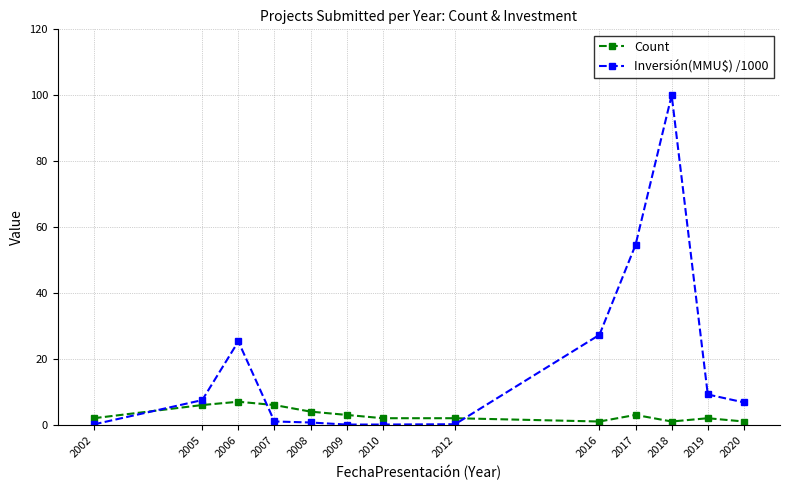

Is the value of Count at 2007 greater than the value of Inversión(MMU$) /1000 at 2007?

Yes